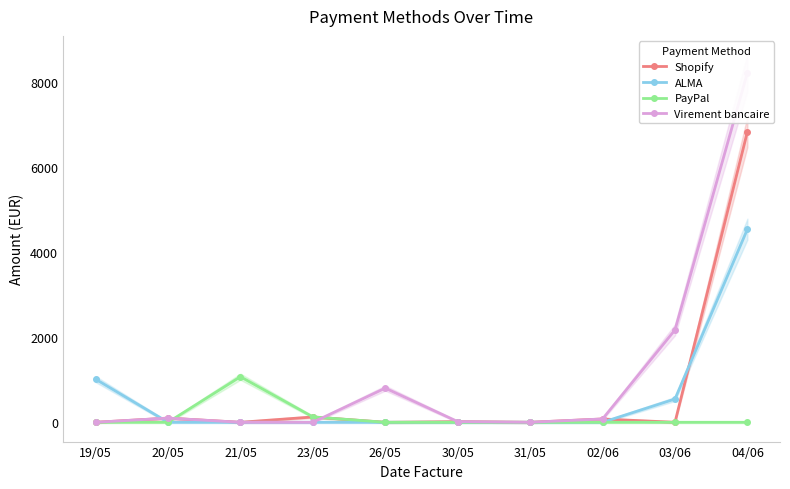

What is the label of the 3rd point from the left?

21/05